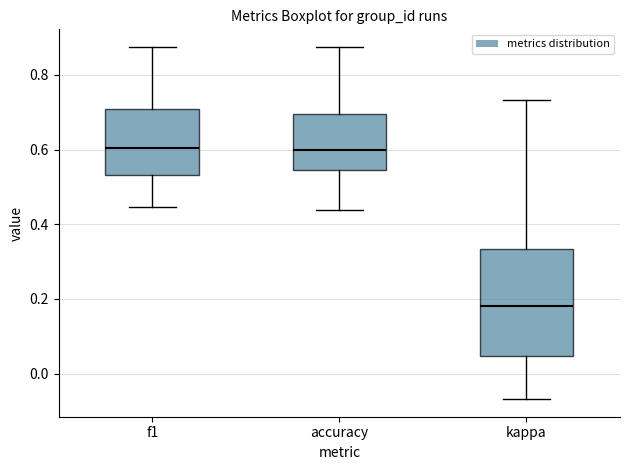

Where does the median line of the box for kappa sit on the y-axis? The values are not printed on the chart, so give them approximately, as read against the axis.

0.18